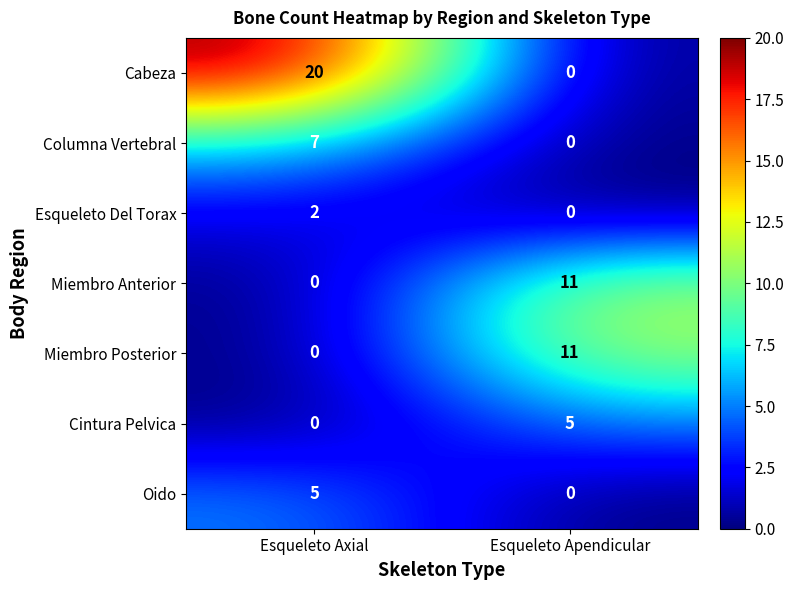

What is the greatest value displayed?

20